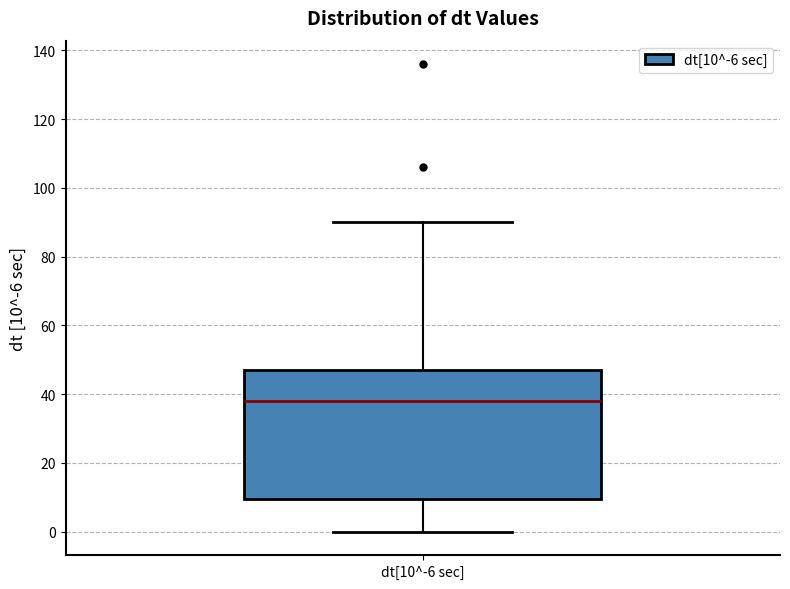

Read this box plot against the y-axis: the position of the median line, the range covered by the box, and the ends of both whiskers. The values are not printed on the chart, so give them approximately, as read against the axis.

median 38, box 10 to 48, whiskers 0 to 90